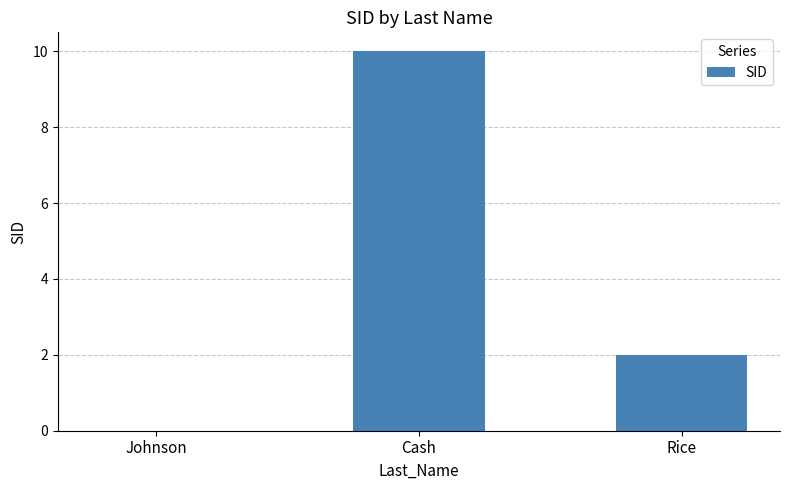

Is it true that the value at Cash is 10?

True